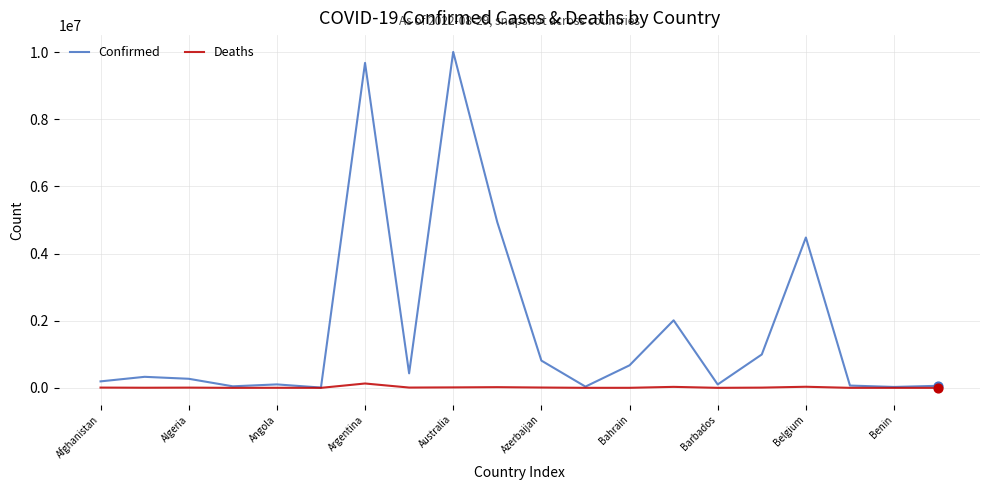

Which series has the largest range (max minus min)?

Confirmed